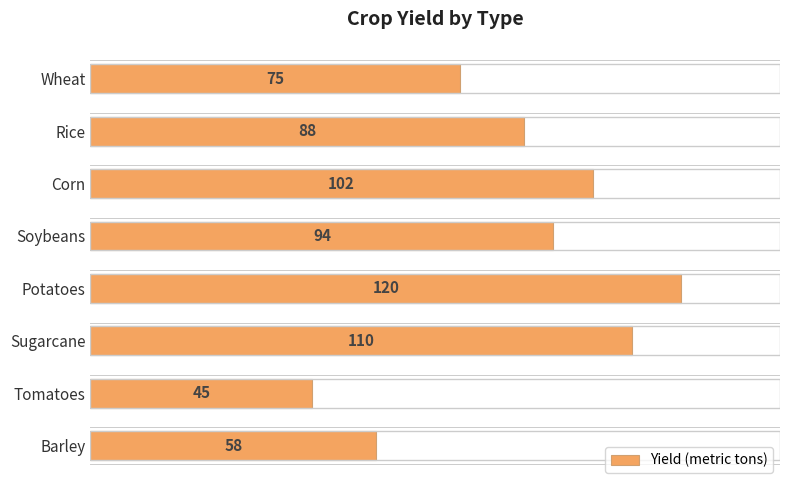

How many bars are there in total?

8